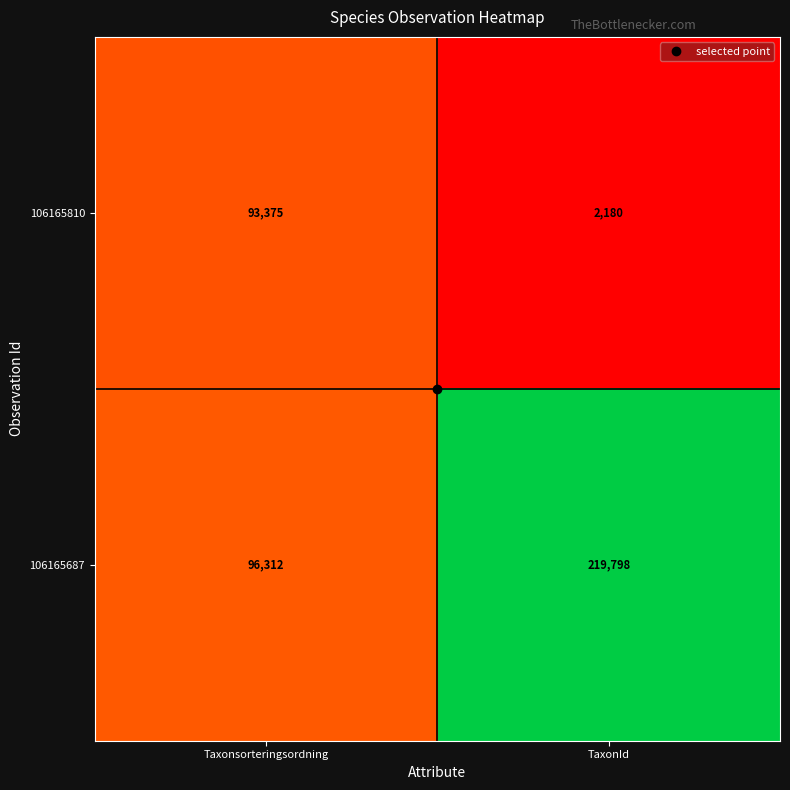

Which series has the largest total across all categories?

106165687